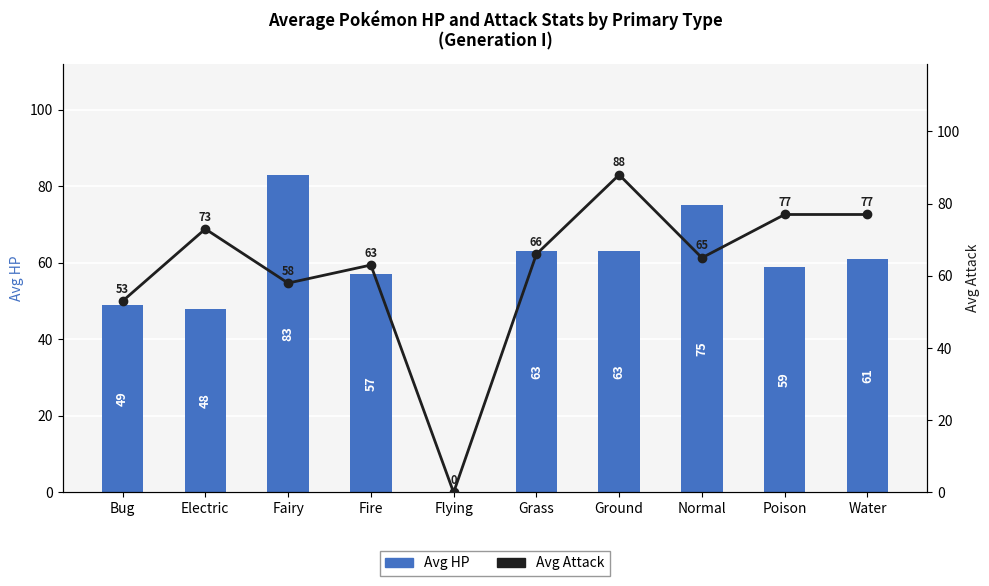

Between Poison and Bug, which is larger?

Poison